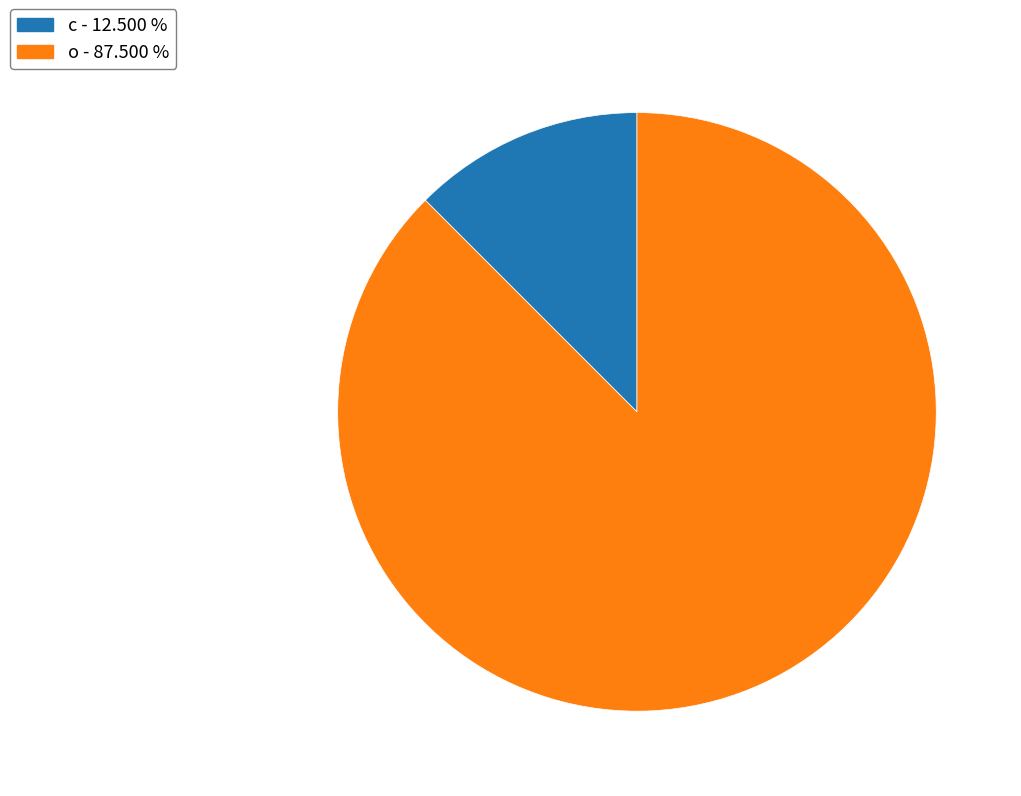

True or false: o accounts for 70% of the total.

False